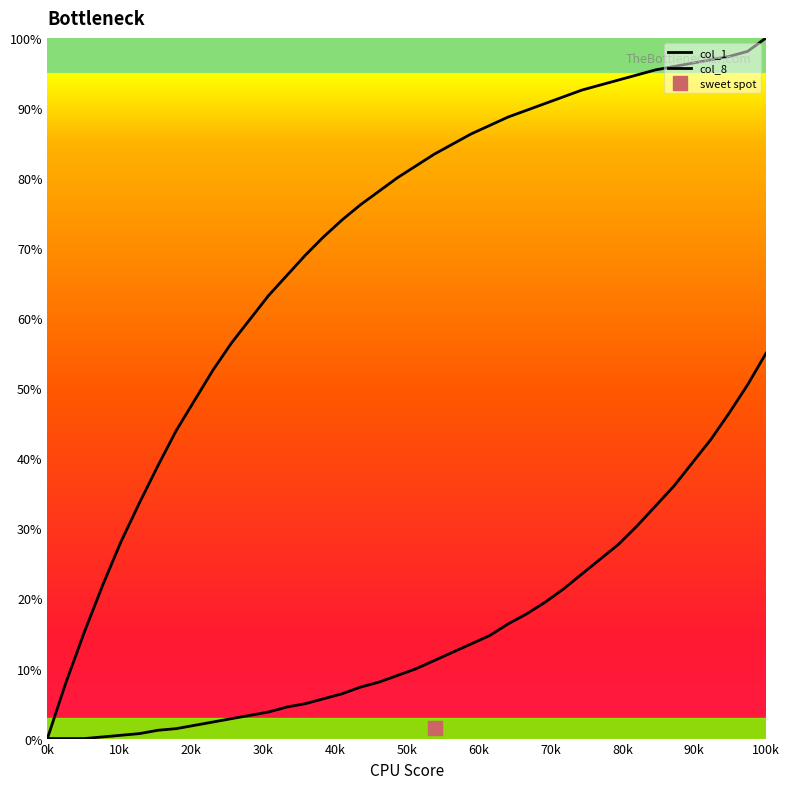

What is the value of the col_1 point at the 25th from the left?

87.5